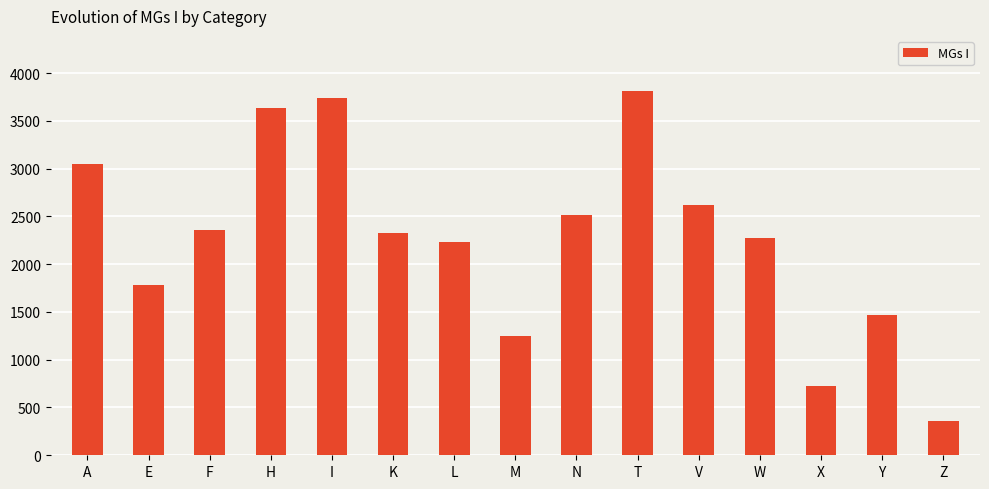

The value at L is 2227. True or false?

True